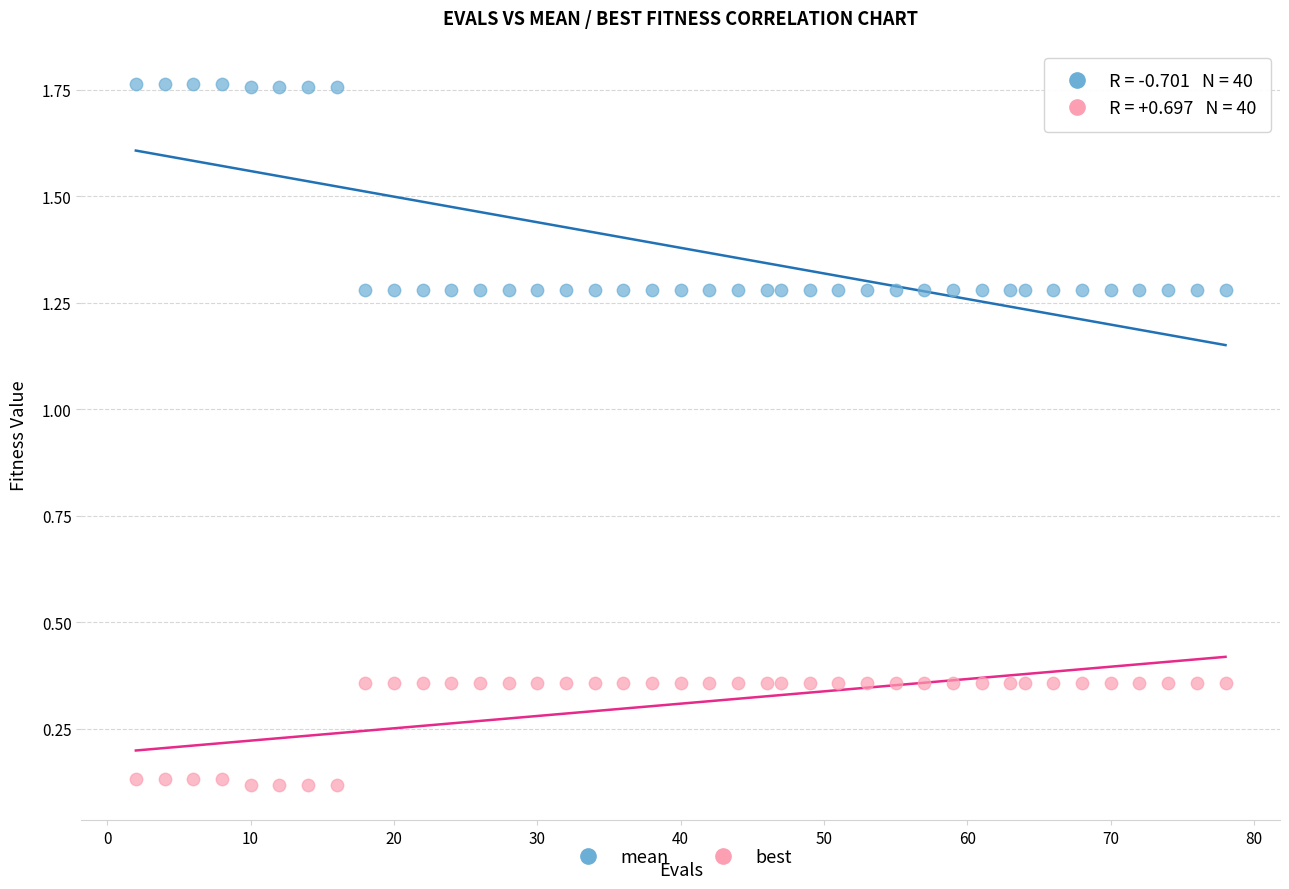

Which series contains the lowest Y value?

best